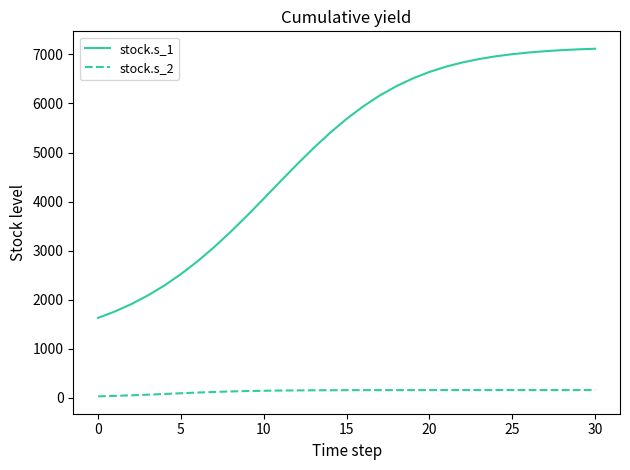

List the series in order of their overall mean, highest first.

stock.s_1, stock.s_2